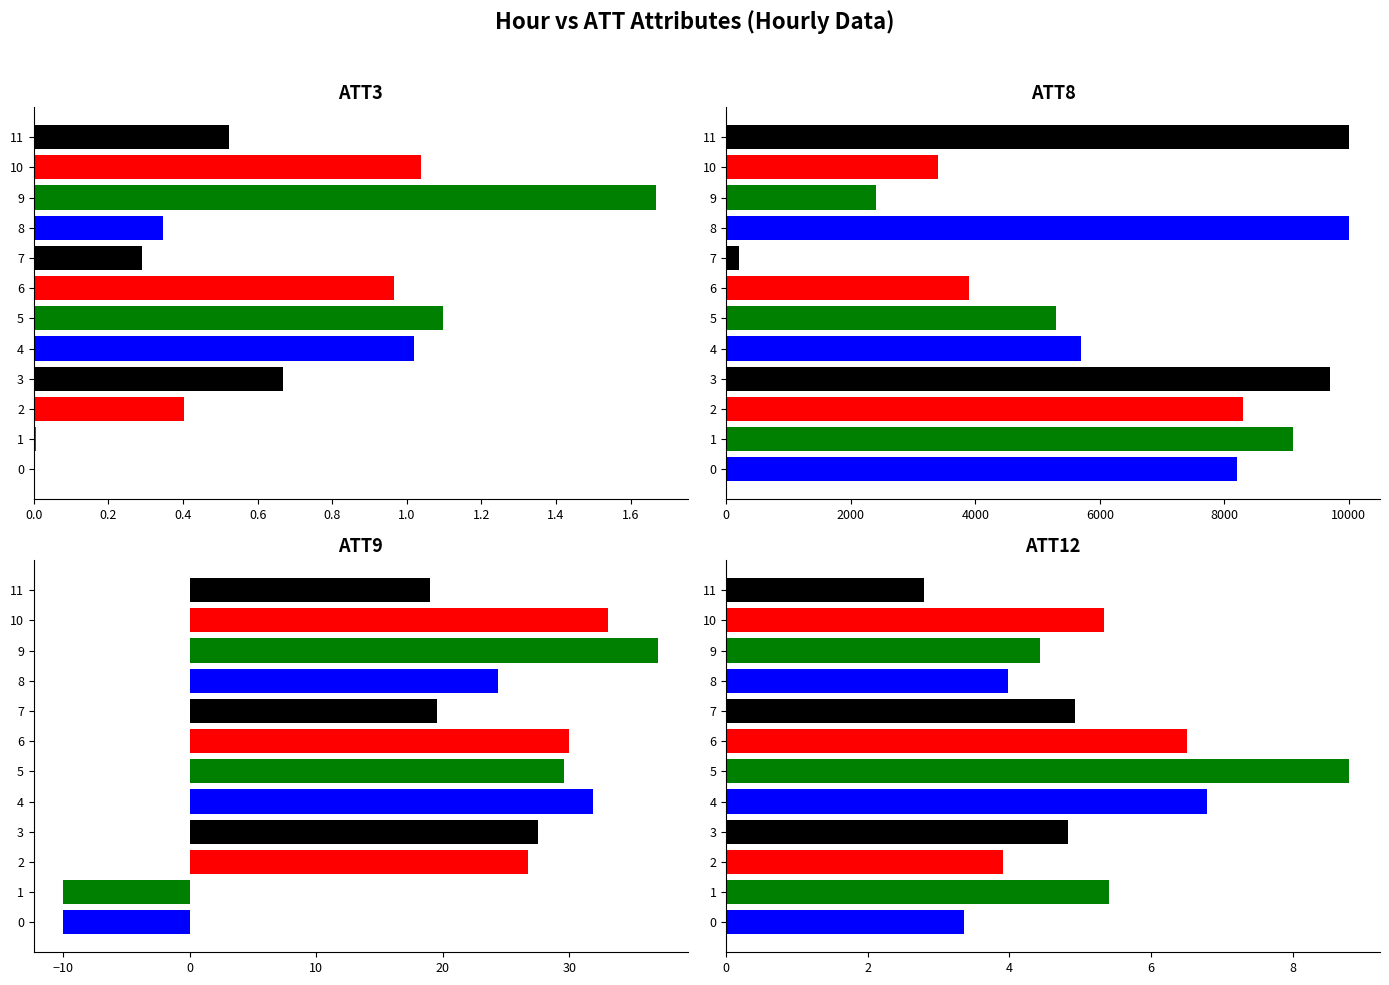

What is the average value of the ATT3 series?

0.7